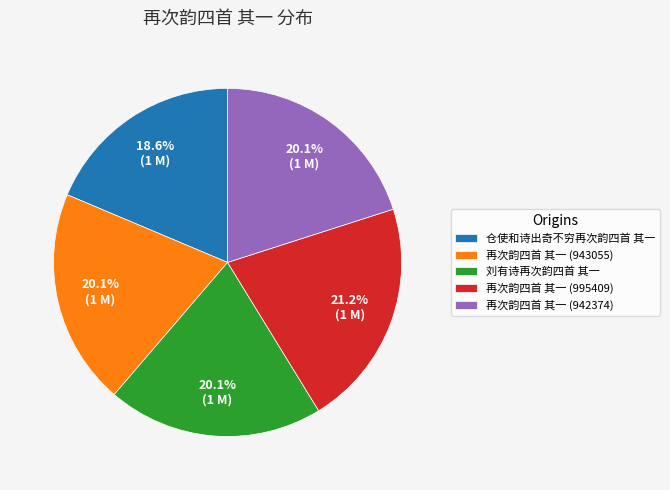

Count the number of slices in the pie.

5